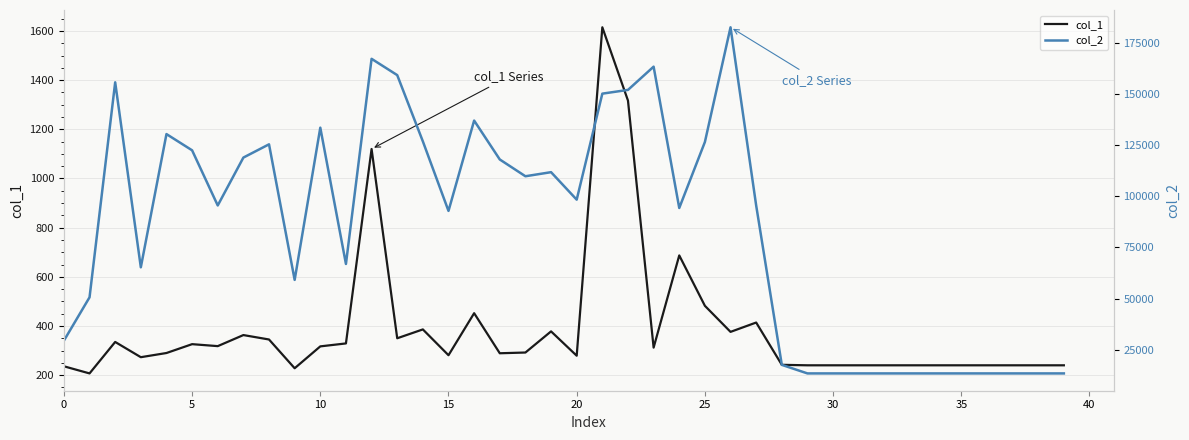

Count the number of categories in the chart.

40